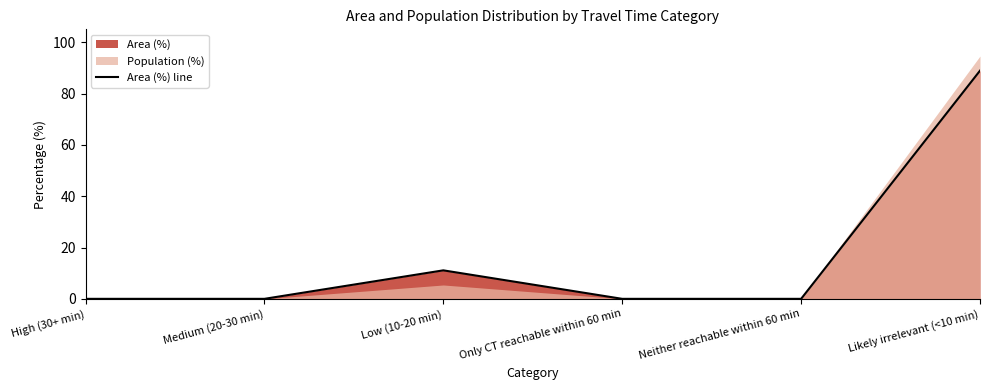

What is the label of the 6th point from the right?

High (30+ min)